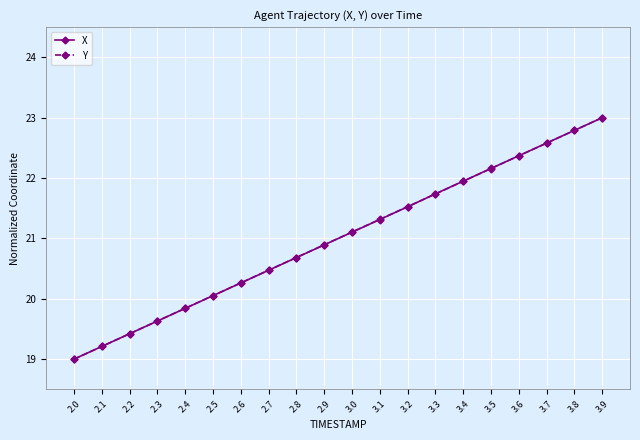

What is the approximate value of X at 2.7?

20.5